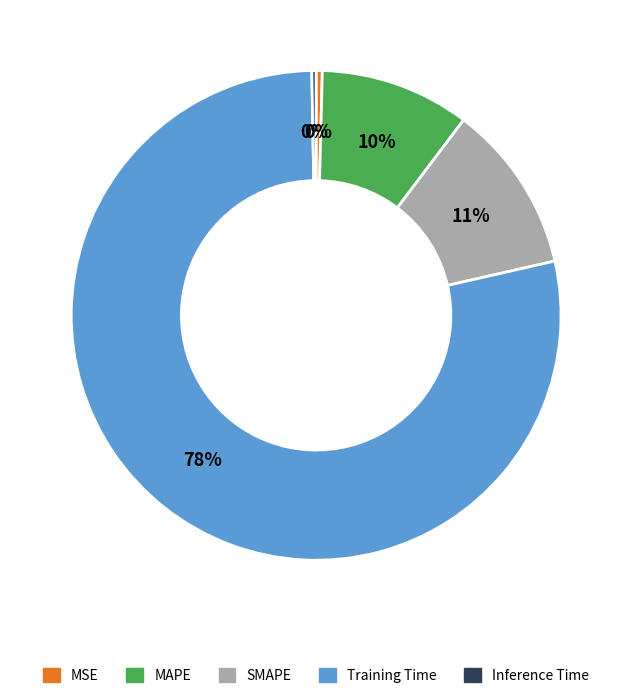

Do MAPE and Training Time together represent more than half of the pie?

Yes